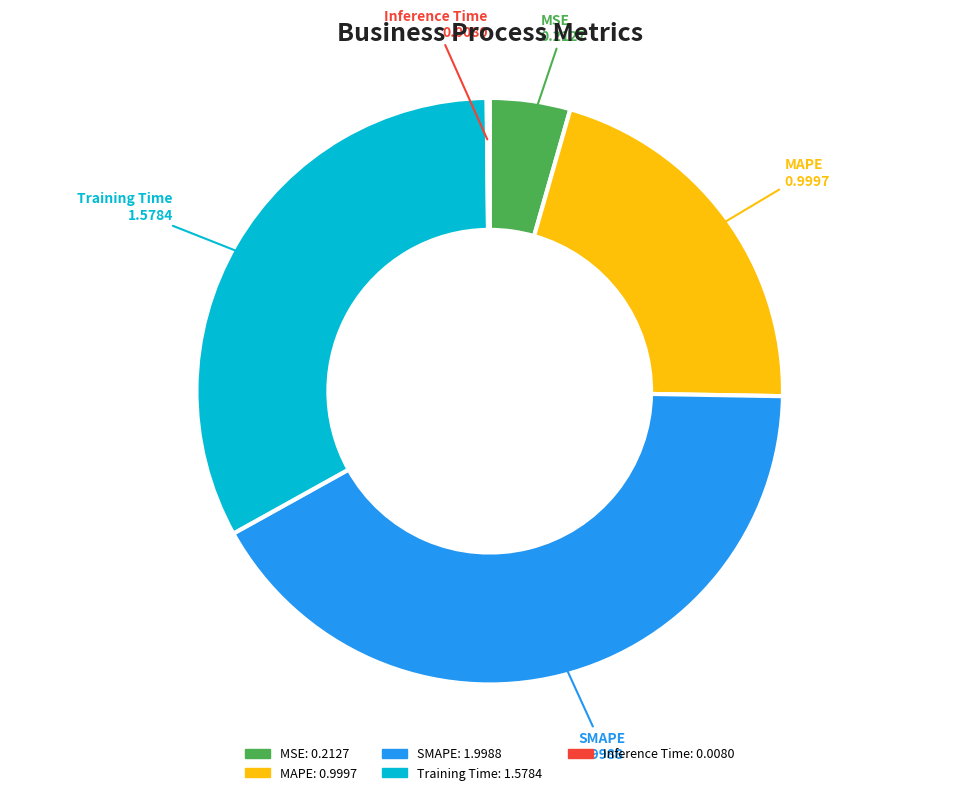

Is it true that MSE is 4% of the pie?

True